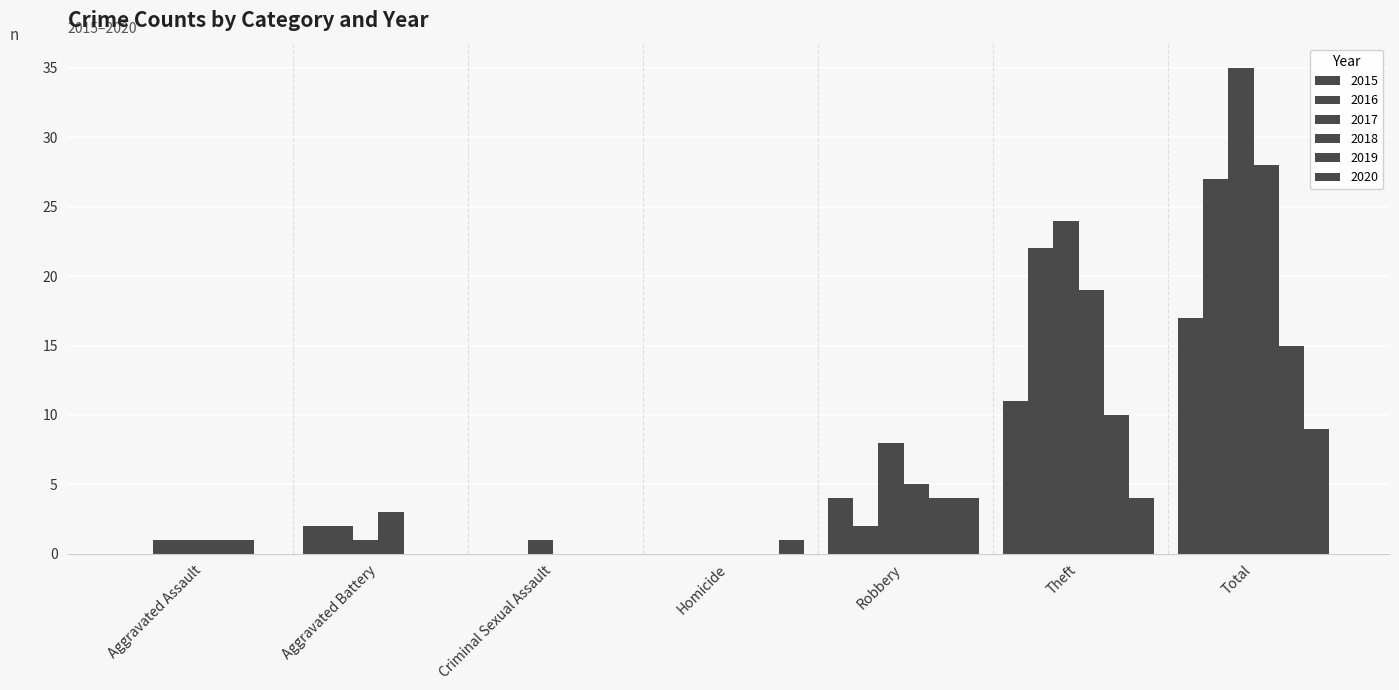

Is the value of 2019 at Criminal Sexual Assault greater than the value of 2018 at Aggravated Battery?

No